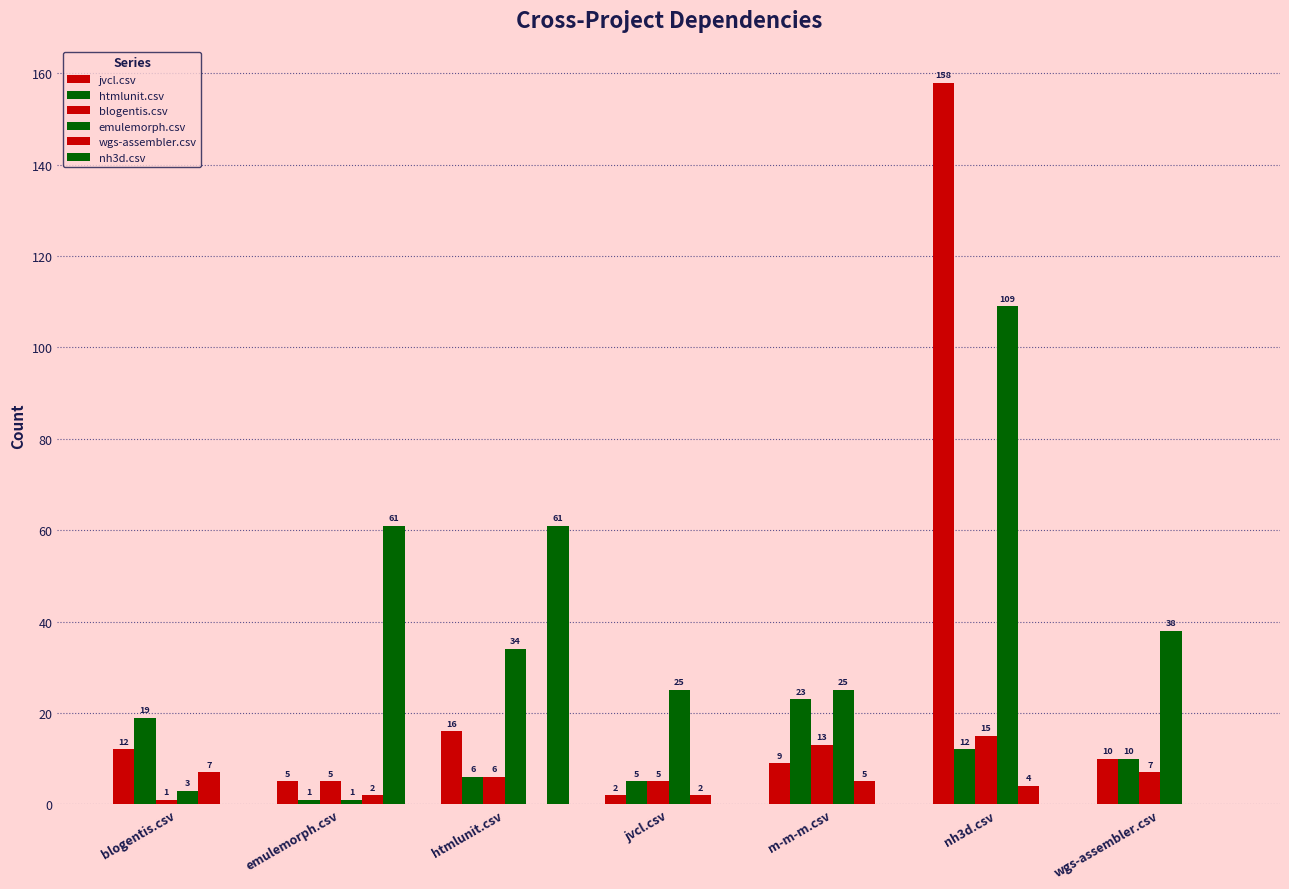

The value of htmlunit.csv at m-m-m.csv is 23. True or false?

True